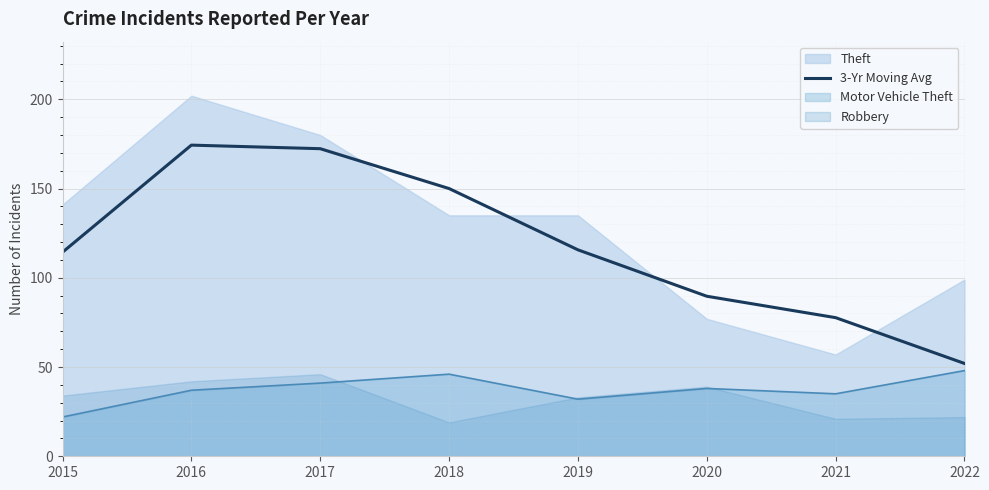

Which label corresponds to the largest value in the chart?

2016